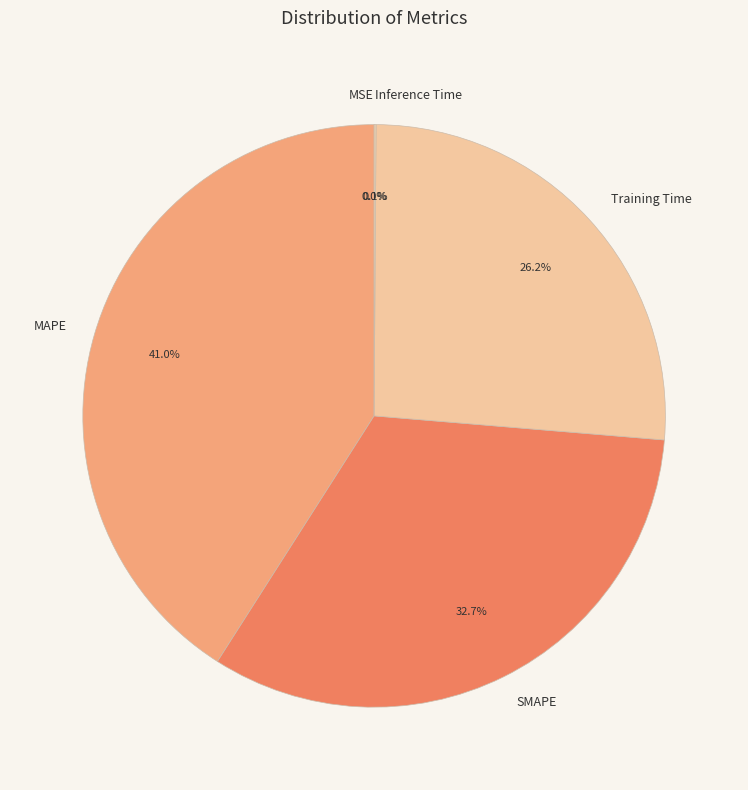

The MAPE slice represents 31% of the pie. True or false?

False